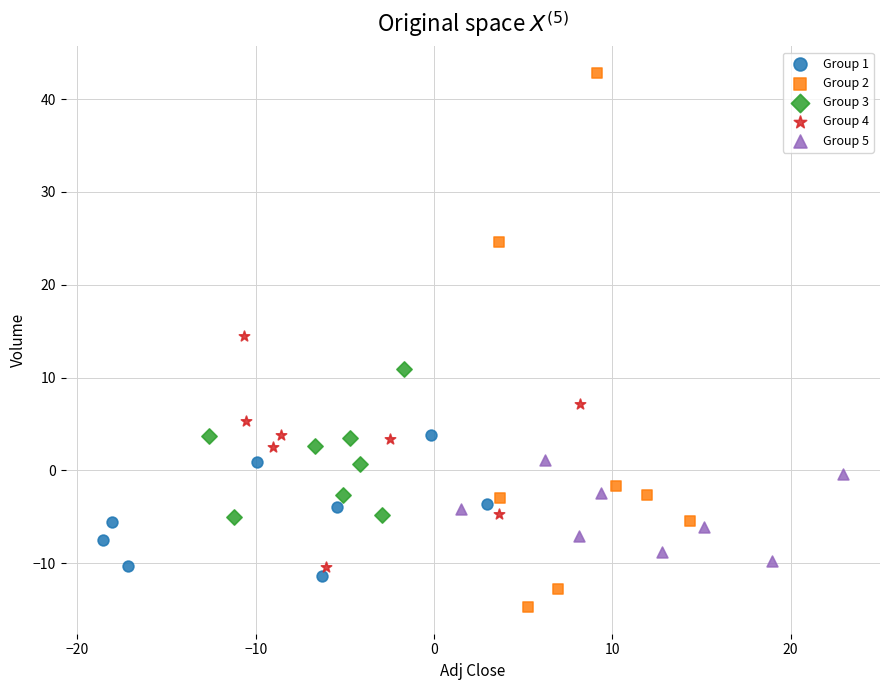

Which series has the largest Y range (max minus min)?

Group 2